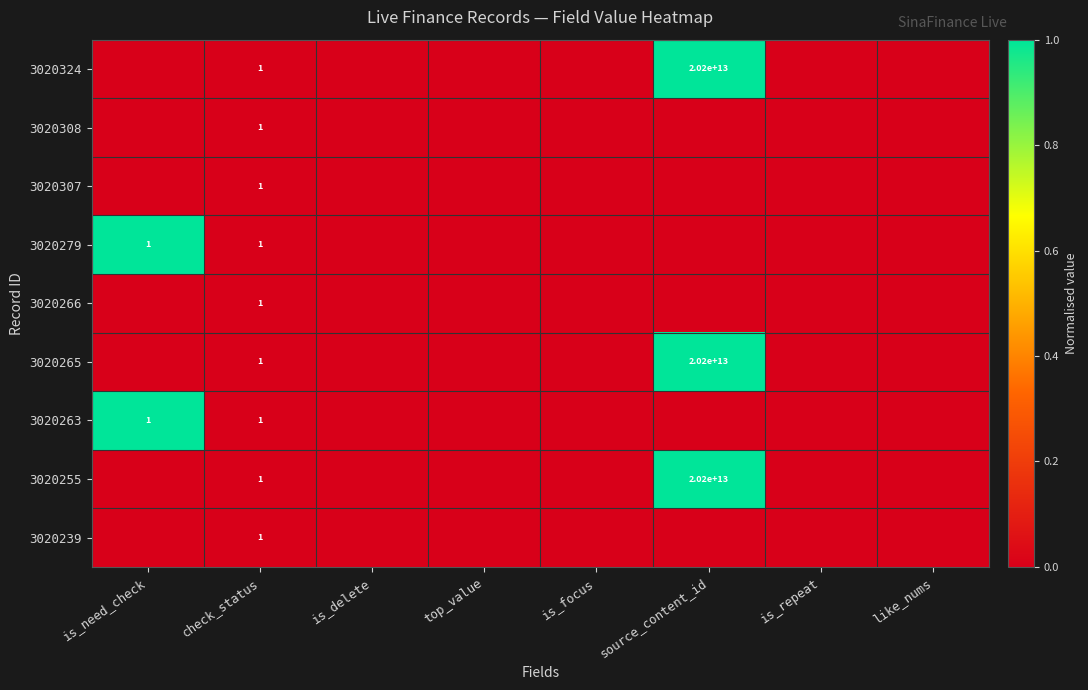

How many 3020263 values are between 0 and 1?

8